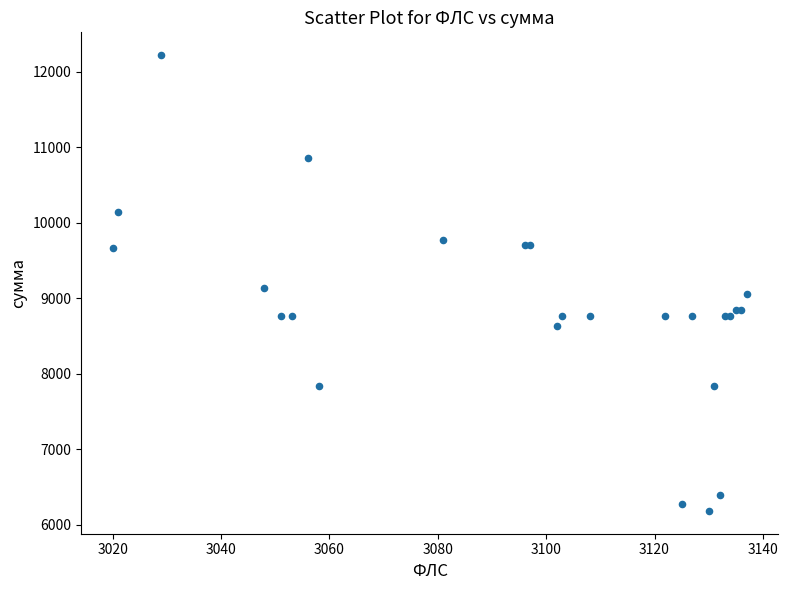

What Y value in the scatter plot is closest to 9199?

9127.7